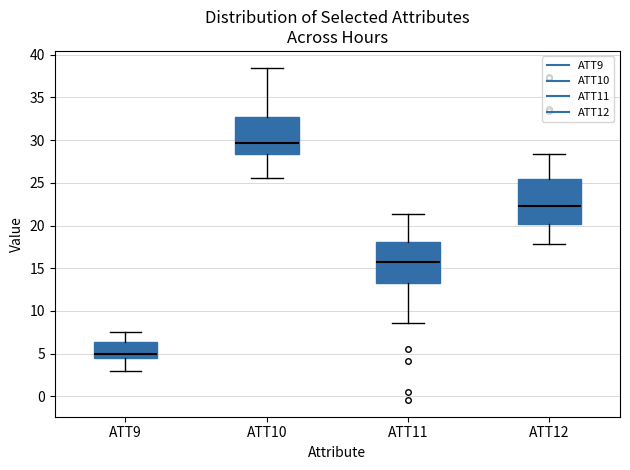

Reading left to right, transcribe this box plot: for each box, give where its median line is, the range the box spans, and where its two whiskers end, as read against the y-axis. The values are not printed on the chart, so give them approximately, as read against the axis.

ATT9: median 5.0, box 4.5 to 6.5, whiskers 3.0 to 7.5
ATT10: median 29.5, box 28.5 to 32.5, whiskers 25.5 to 38.5
ATT11: median 15.5, box 13.5 to 18.0, whiskers 8.5 to 21.5
ATT12: median 22.5, box 20.0 to 25.5, whiskers 18.0 to 28.5